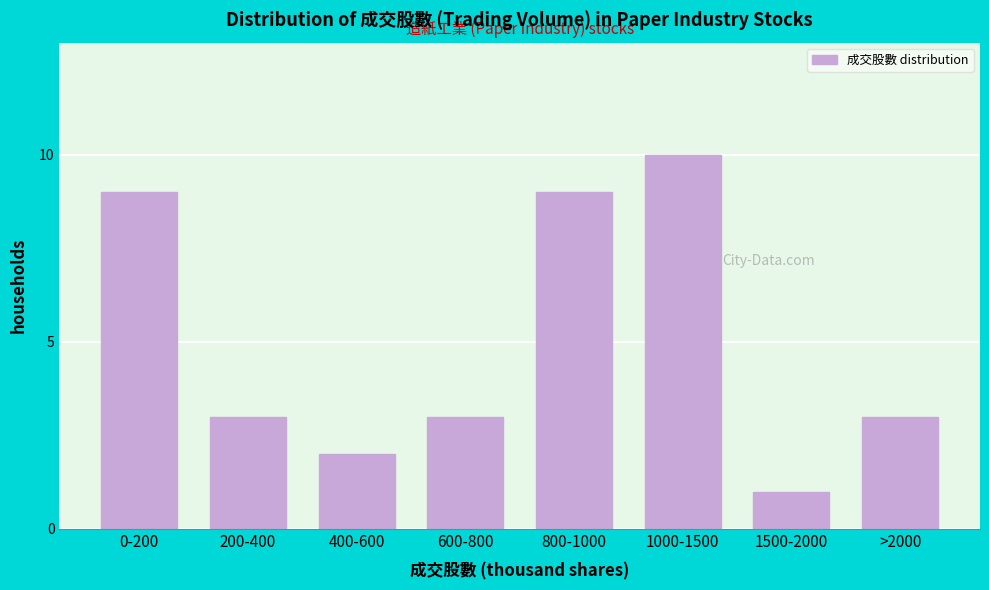

Reading right to left, extract all data points from this chart.

>2000=3	1500-2000=1	1000-1500=10	800-1000=9	600-800=3	400-600=2	200-400=3	0-200=9